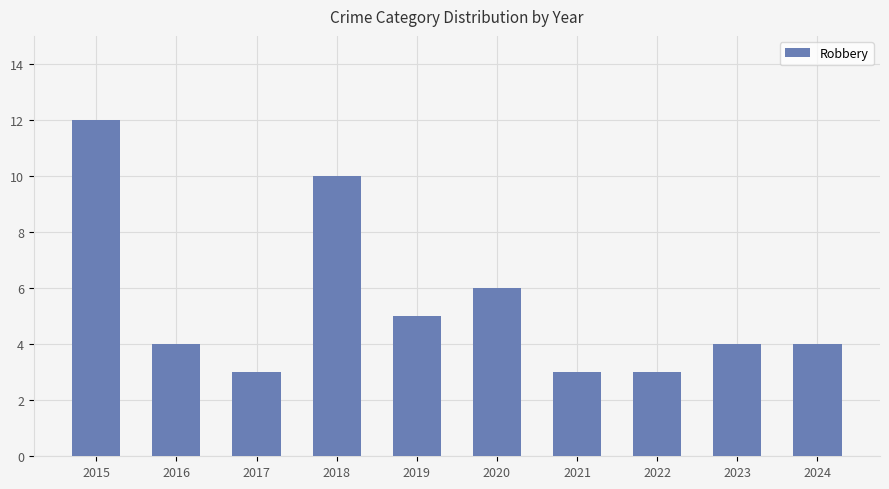

What is the difference between the maximum and minimum values?

9